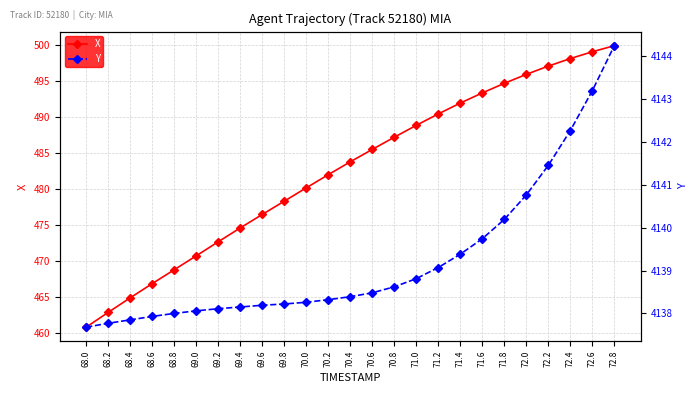

What is the sum of the Y values at 72.6 and 71.4?

8282.6